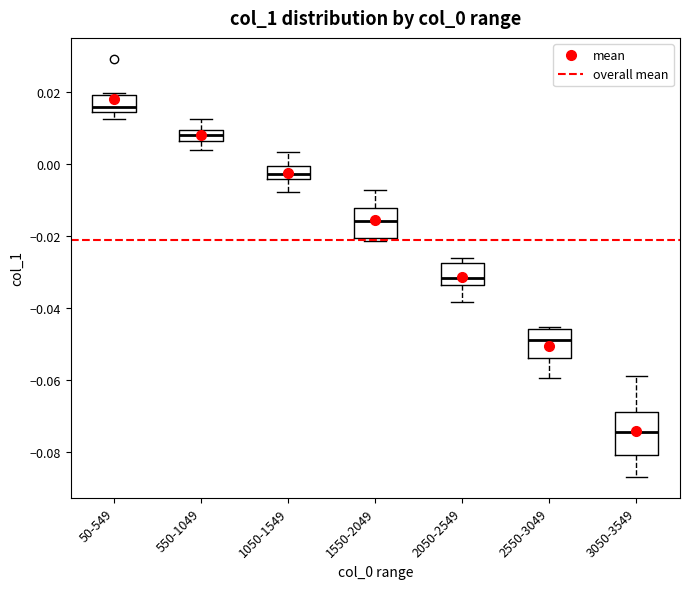

Reading left to right, transcribe this box plot: for each box, give where its median line is, the range the box spans, and where its two whiskers end, as read against the y-axis. The values are not printed on the chart, so give them approximately, as read against the axis.

50-549: median 0.016, box 0.014 to 0.020, whiskers 0.012 to 0.020 (just above the box's upper edge)
550-1049: median 0.008, box 0.006 to 0.010, whiskers 0.004 to 0.012
1050-1549: median -0.002, box -0.004 to 0.000, whiskers -0.008 to 0.004
1550-2049: median -0.016, box -0.020 to -0.012, whiskers -0.022 to -0.008
2050-2549: median -0.032, box -0.034 to -0.028, whiskers -0.038 to -0.026
2550-3049: median -0.048, box -0.054 to -0.046, whiskers -0.060 to -0.046
3050-3549: median -0.074, box -0.080 to -0.068, whiskers -0.086 to -0.060